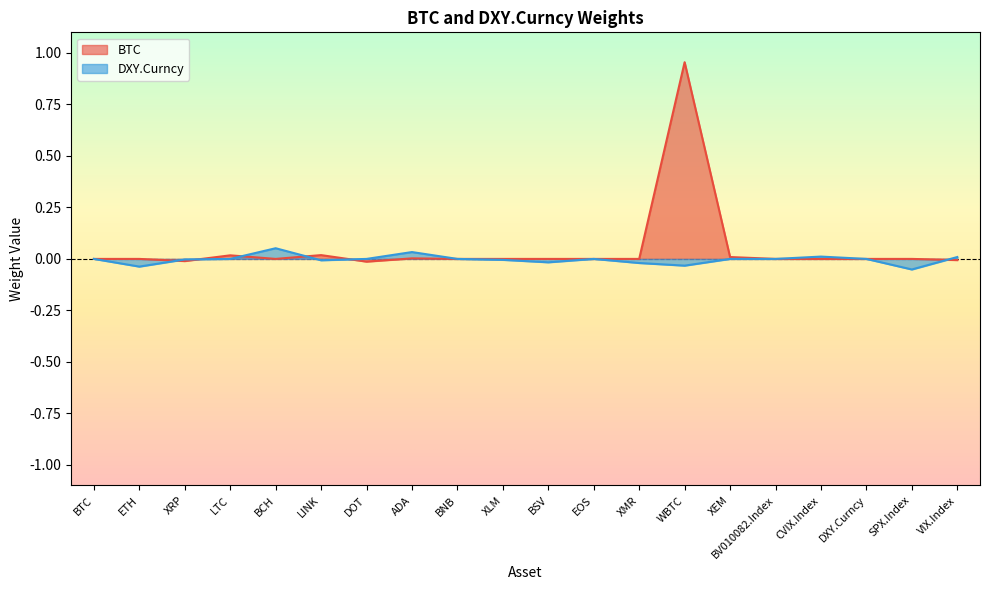

Rank the categories by BTC value from highest to lowest.

WBTC, LINK, LTC, XEM, ADA, BTC, ETH, BCH, BNB, XLM, BSV, EOS, XMR, BV010082.Index, CVIX.Index, DXY.Curncy, SPX.Index, VIX.Index, XRP, DOT